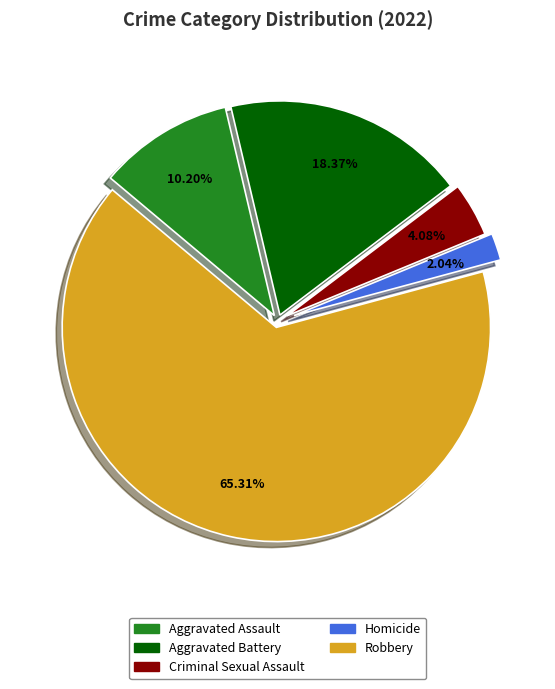

Count the number of slices in the pie.

5